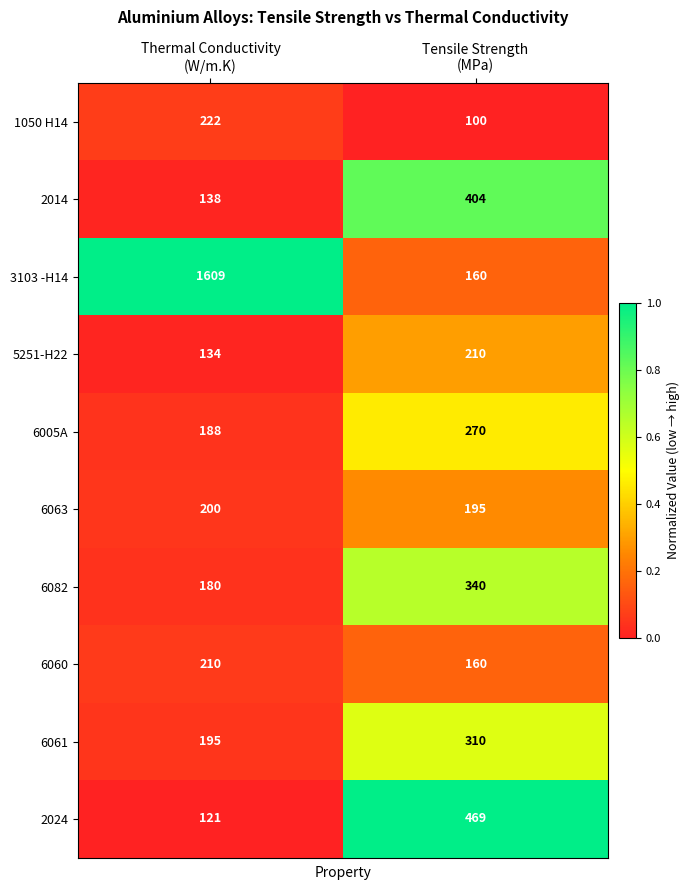

Which series has the largest range (max minus min)?

3103 -H14